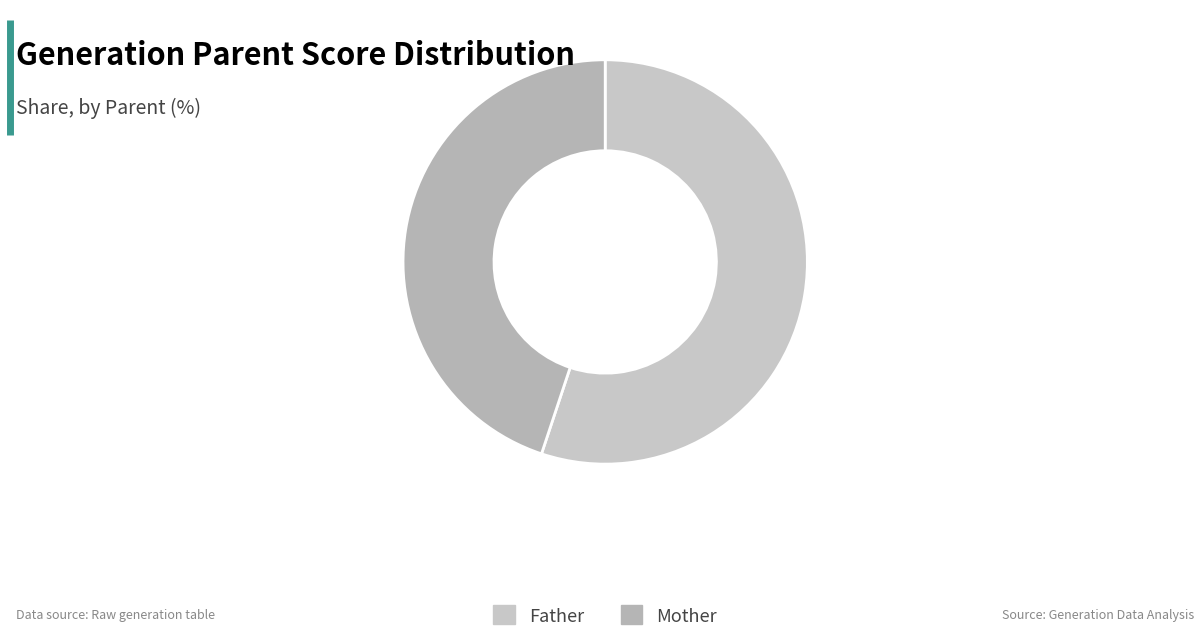

How many segments does this pie chart have?

2